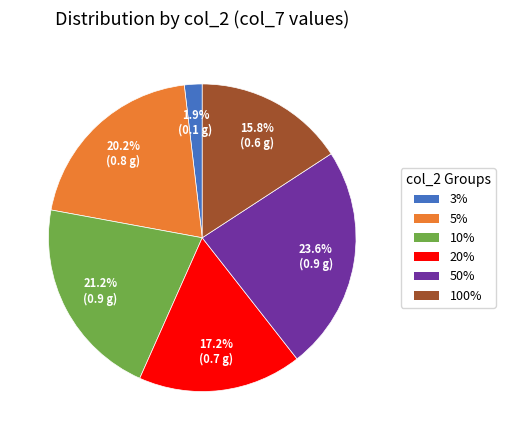

Which slice is the smallest?

3%